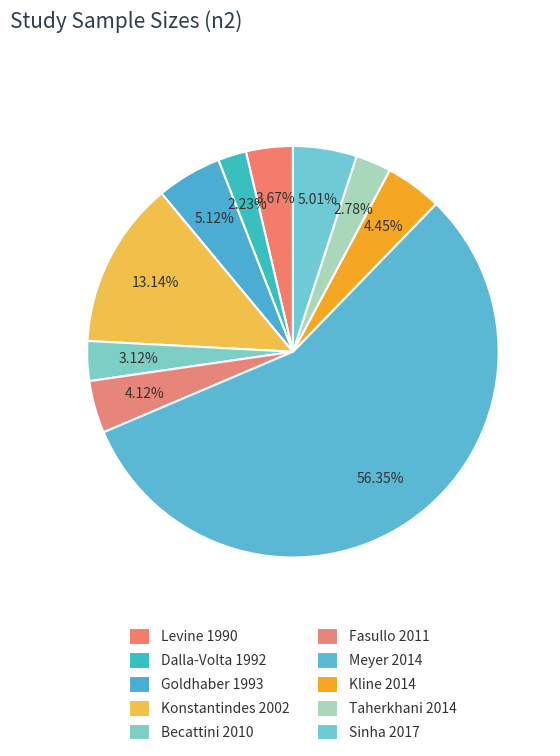

How many segments does this pie chart have?

10